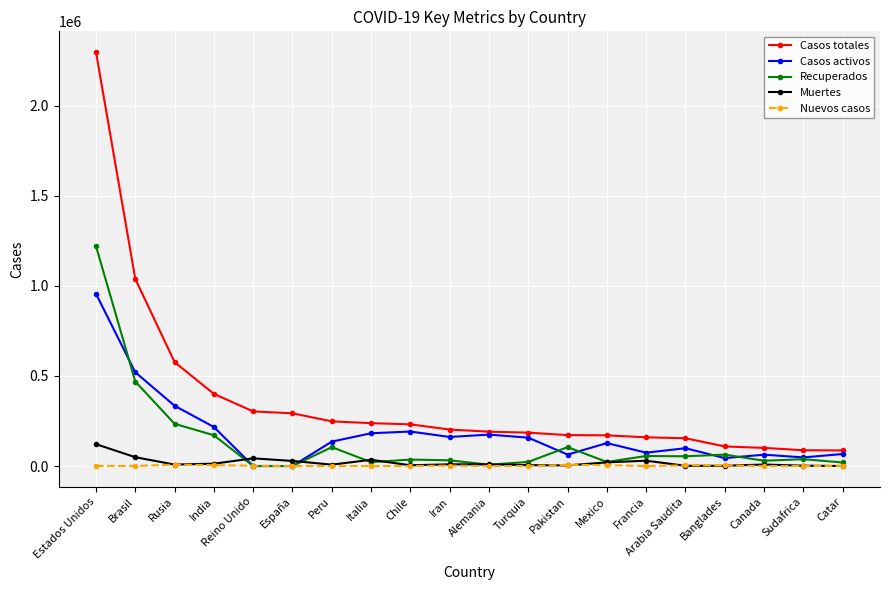

At which category is the sum across all series the highest?

Estados Unidos